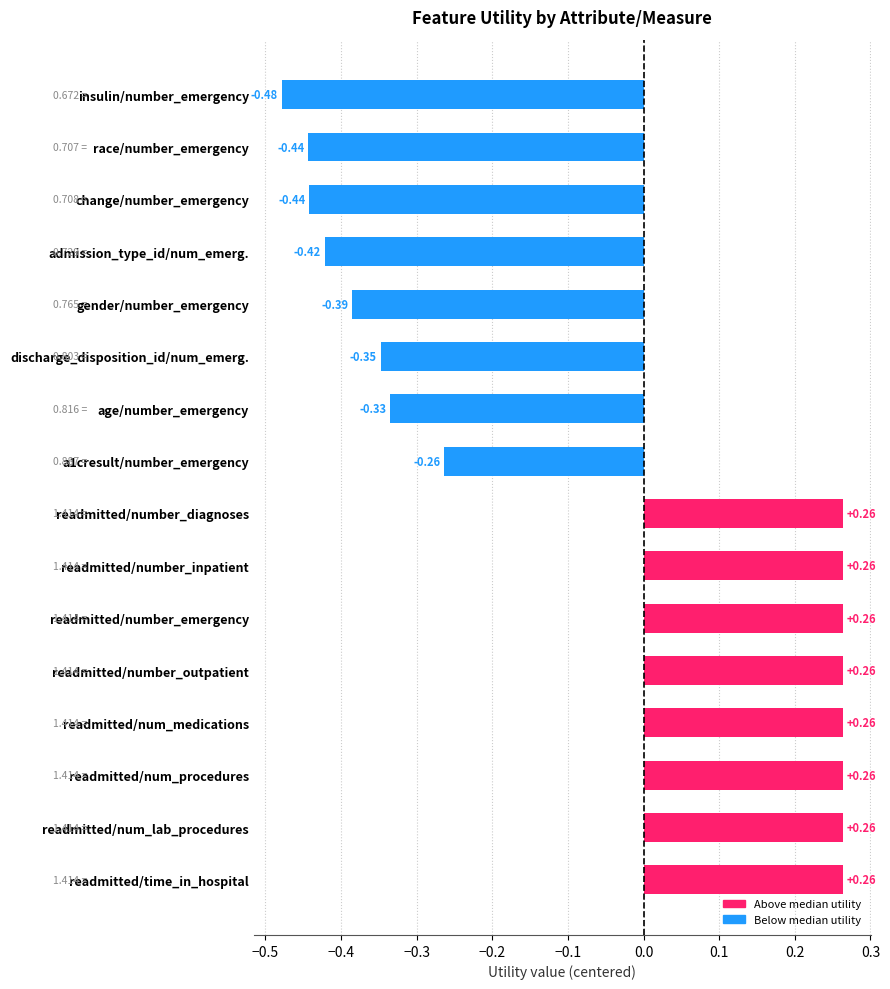

What is the average value?

-0.1